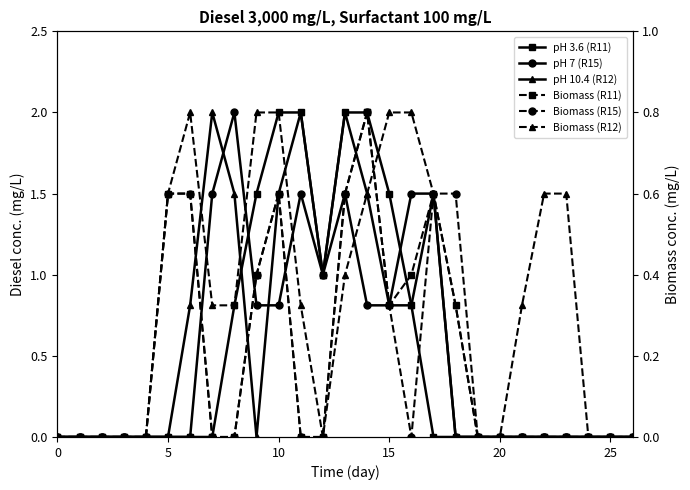

At which category is the sum across all series the highest?

14